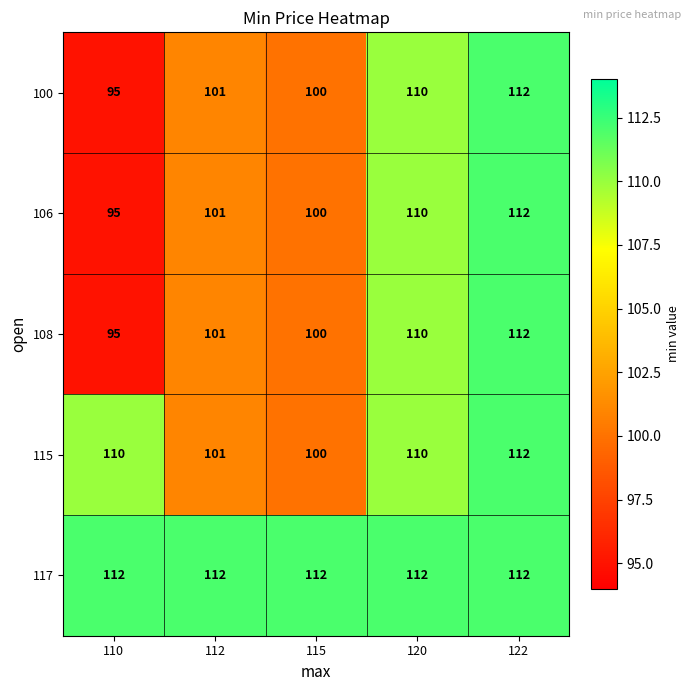

What is the sum of all 117 values?

560